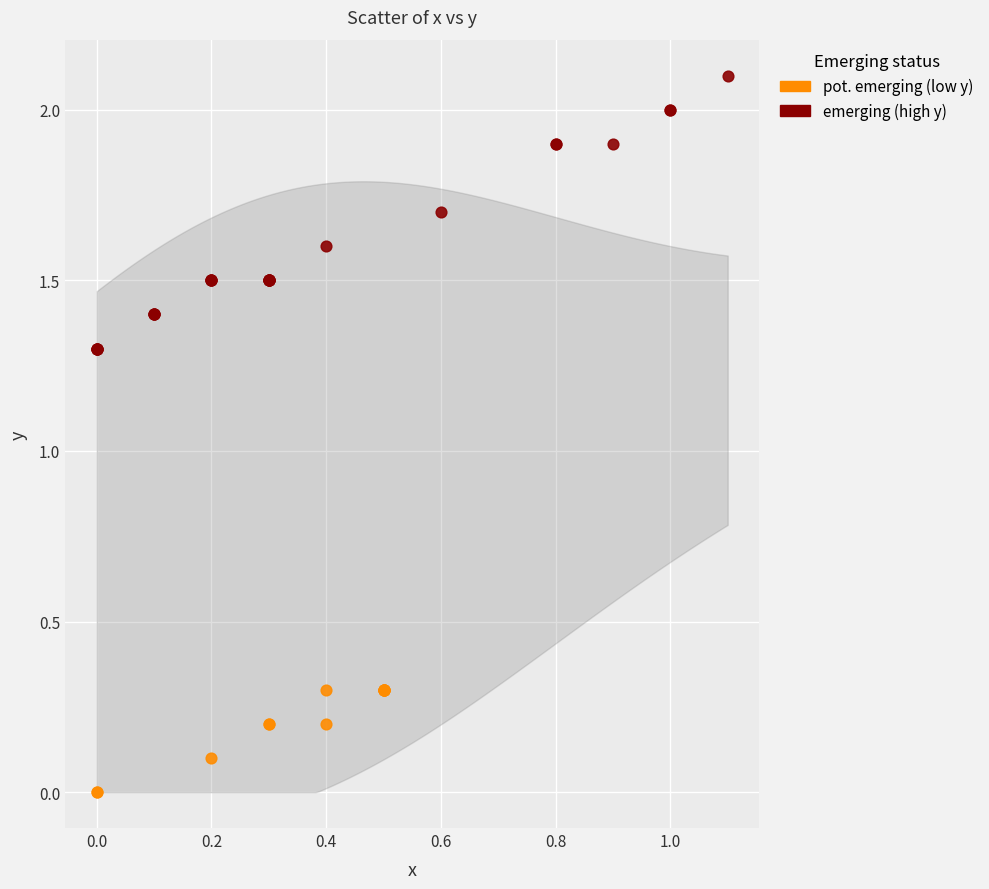

Which series reaches the minimum Y coordinate?

pot. emerging (low y)